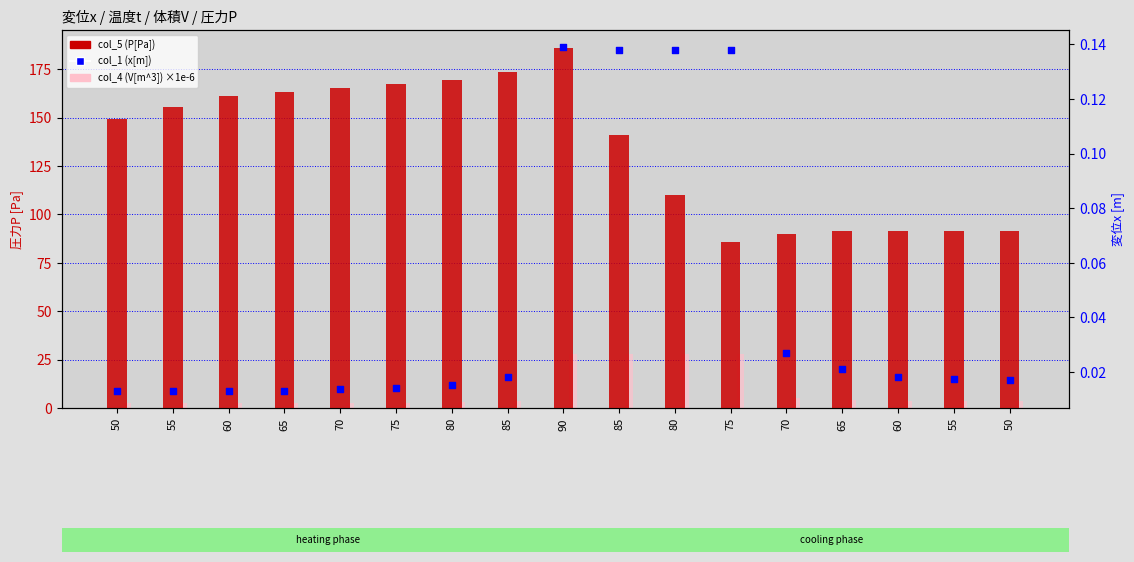

Is the value of col_4 (V[m^3]) ×1e-6 at 60 greater than the value of col_1 (x[m]) at 65?

Yes